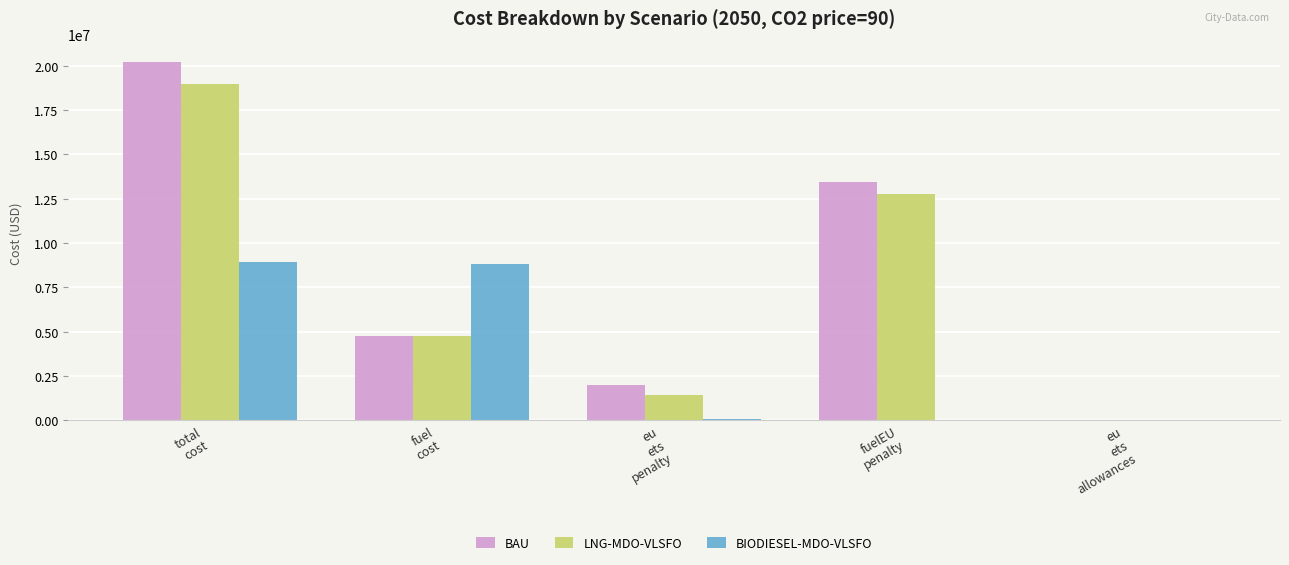

At which label is BAU closest to 10108323?

fuelEU
penalty